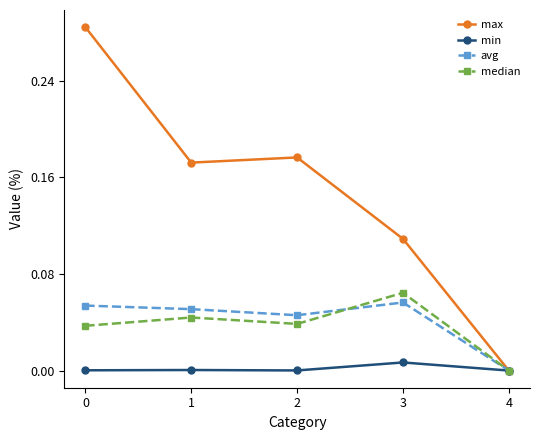

The min series shows 0.0 at 4. True or false?

True